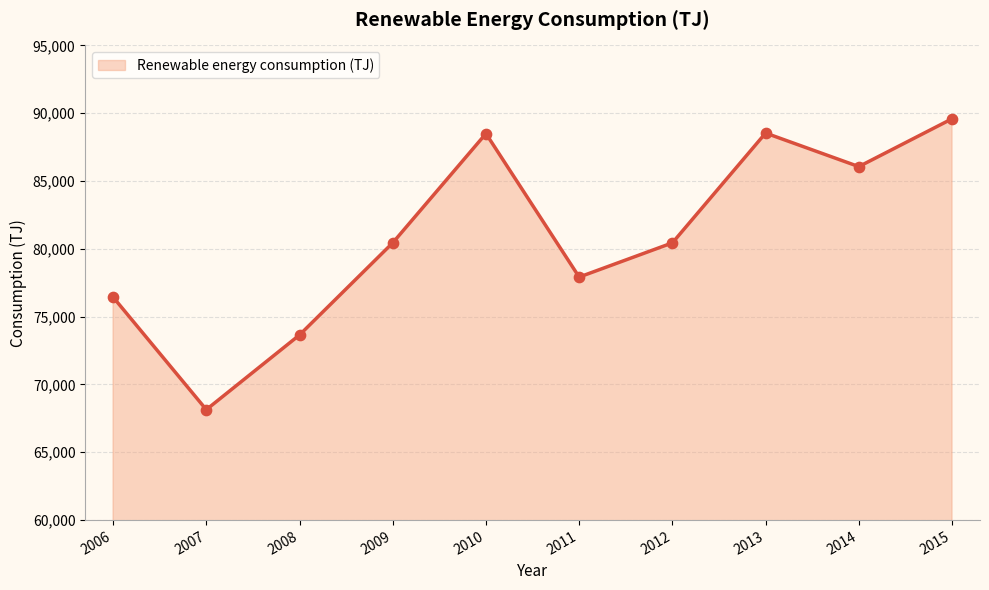

Between 2012 and 2011, which is larger?

2012